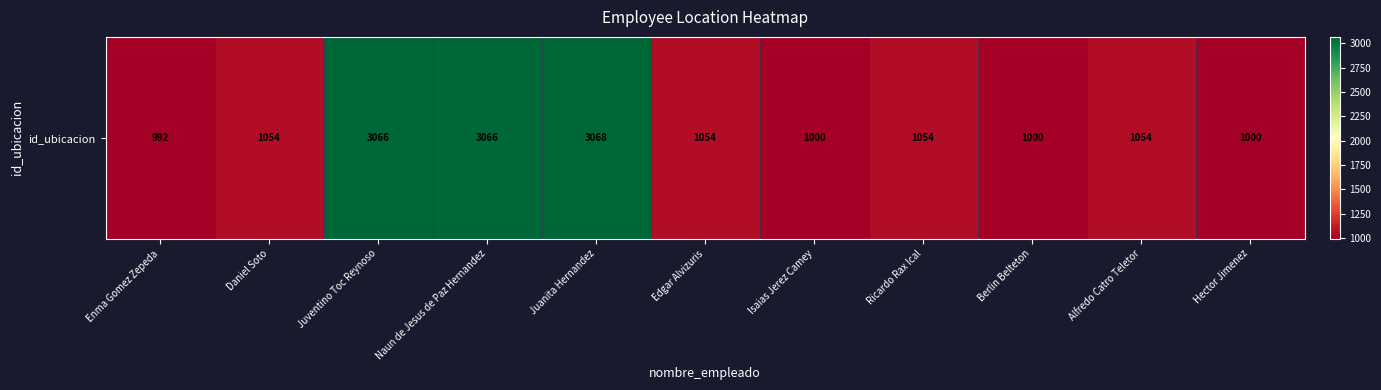

Reading left to right, transcribe all the data shown in this chart.

Enma Gomez Zepeda=992	Daniel Soto=1054	Juventino Toc Reynoso=3066	Naun de Jesus de Paz Hernandez=3066	Juanita Hernandez=3068	Edgar Alvizuris=1054	Isaias Jerez Camey=1000	Ricardo Rax Ical=1054	Berlin Belteton=1000	Alfredo Catro Teletor=1054	Hector Jimenez=1000